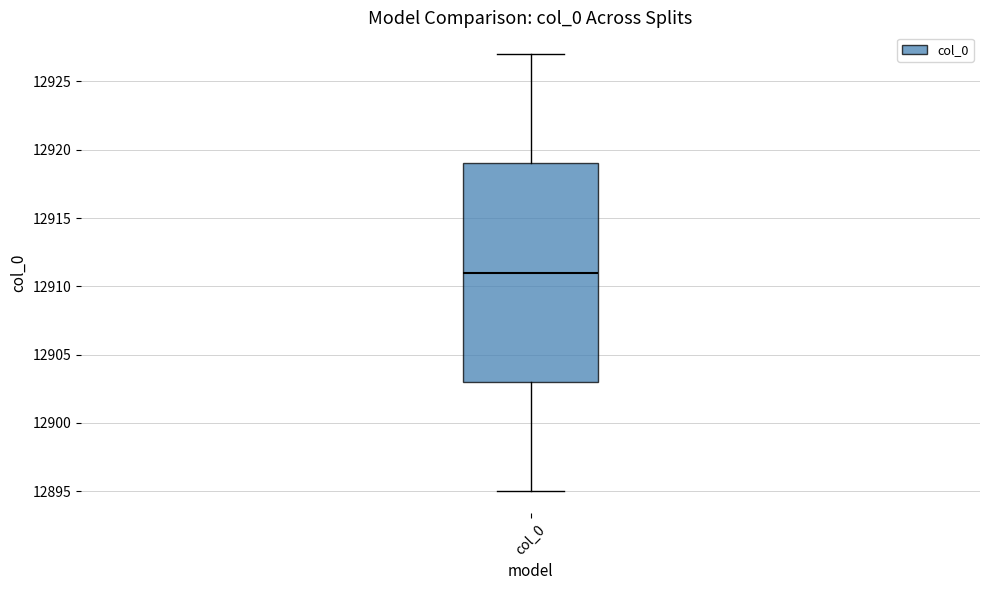

Where is the lower edge of the box for col_0 on the y-axis? The values are not printed on the chart, so give them approximately, as read against the axis.

12903